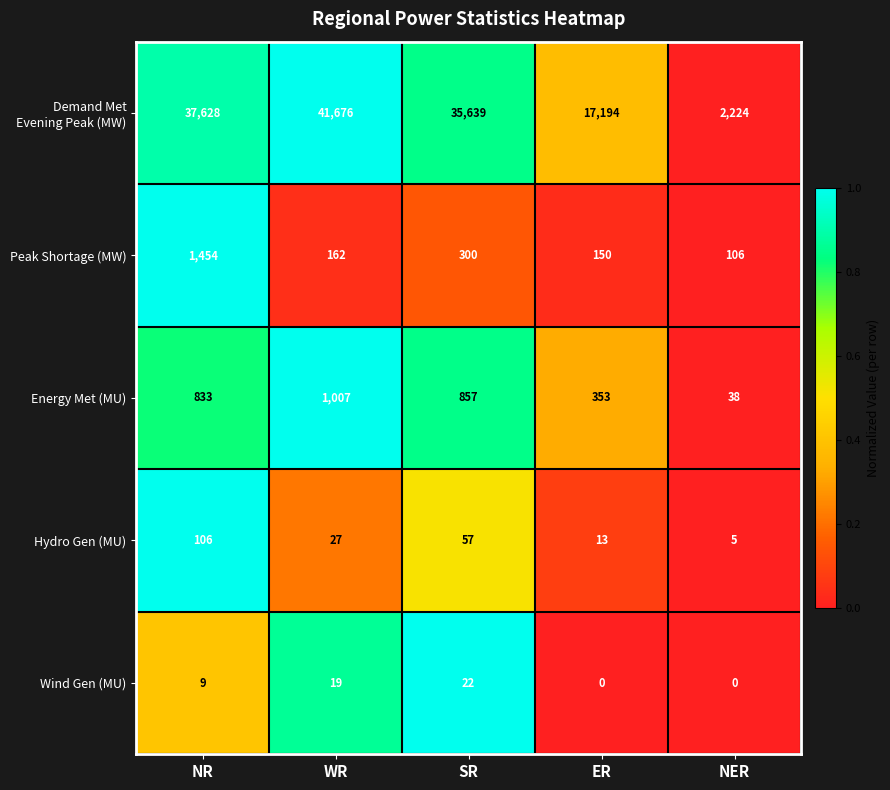

The Hydro Gen (MU) series shows 5 at ER. True or false?

False